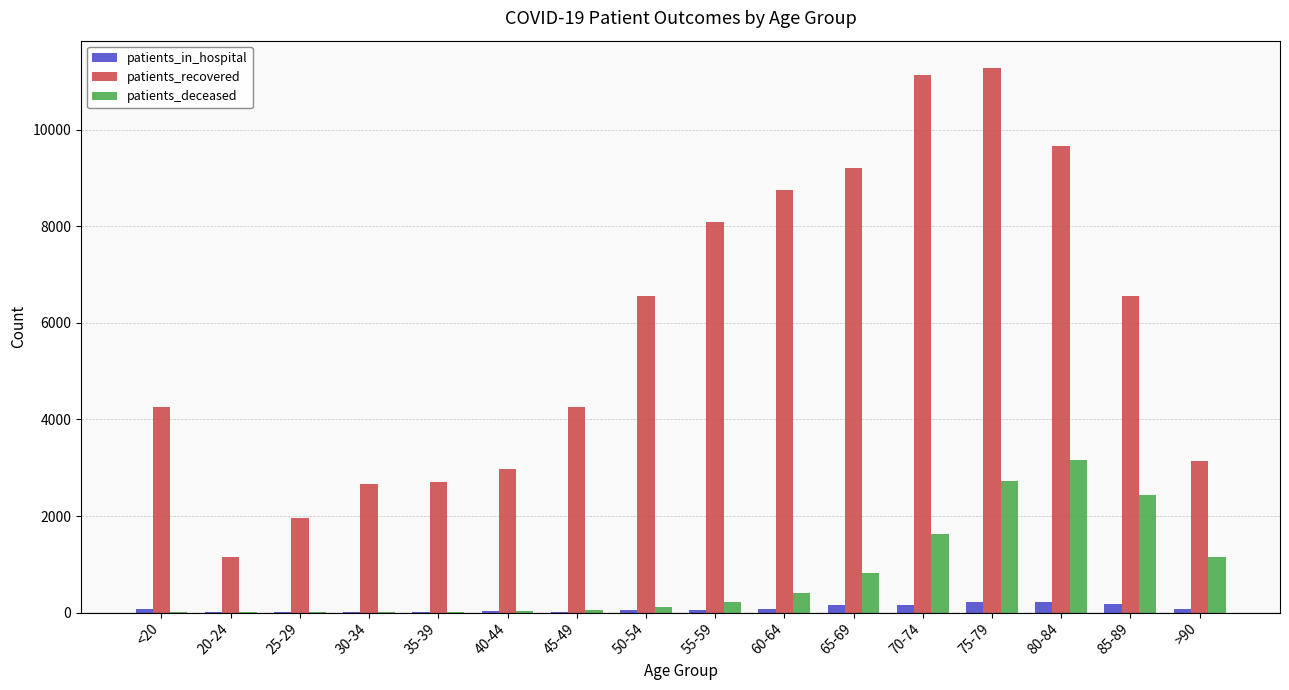

At which label does patients_recovered reach its peak?

75-79